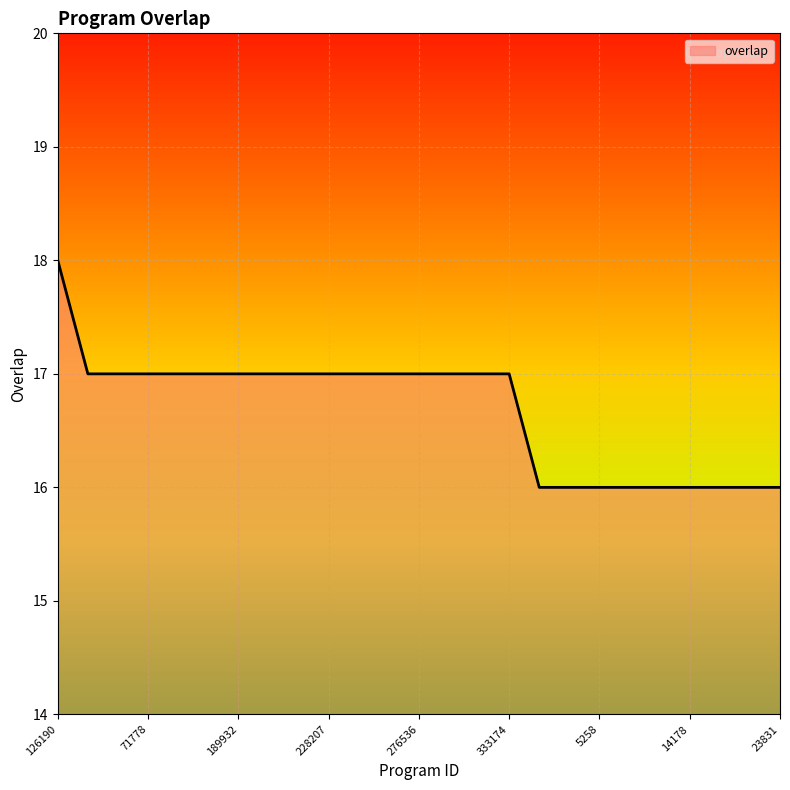

How many values are between 16 and 17?

24